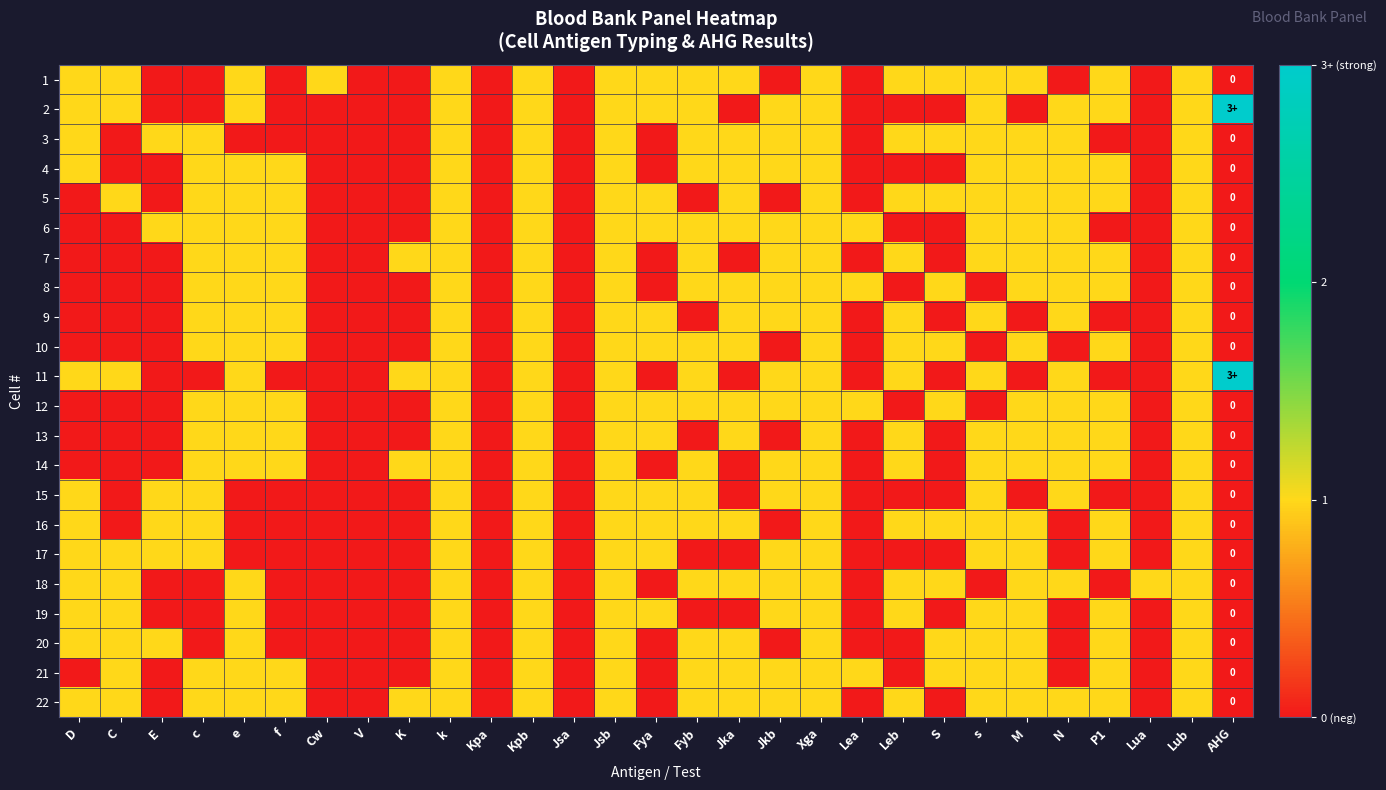

True or false: 10 has a value of 0 at E.

True